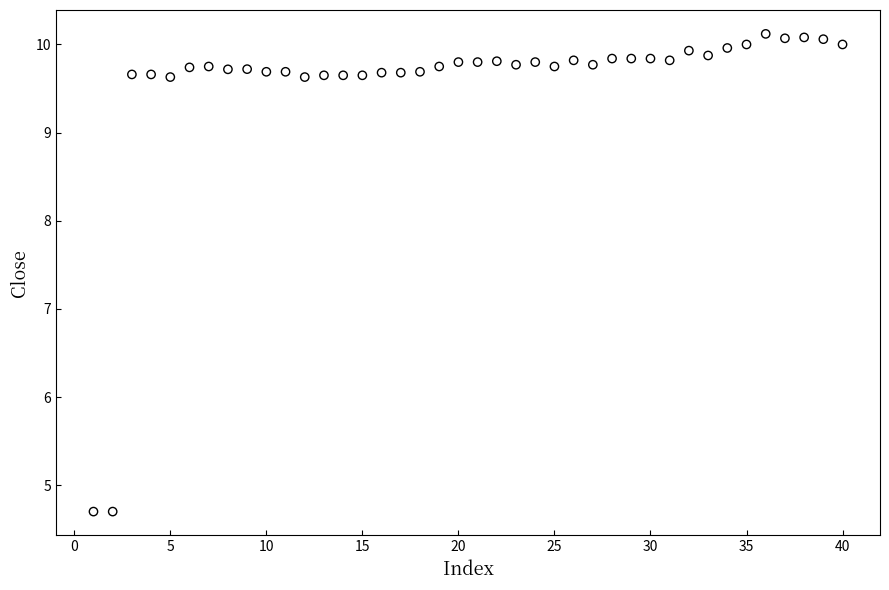

What is the range of Y values (max minus min)?

5.4